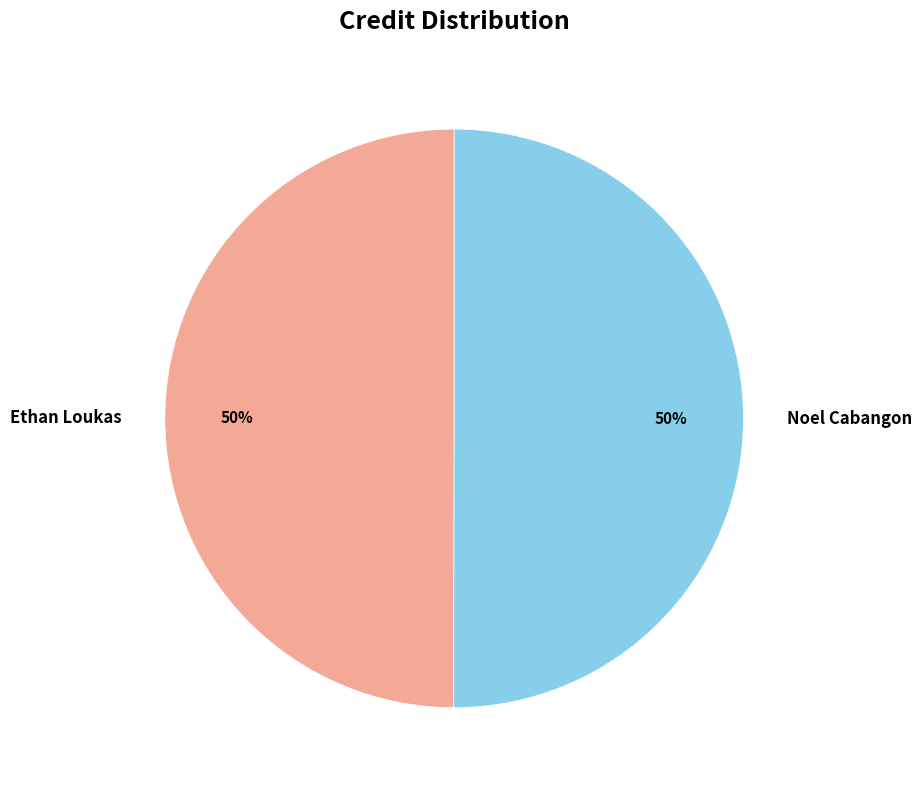

What is the ratio of the value at Noel Cabangon to the value at Ethan Loukas?

1.0